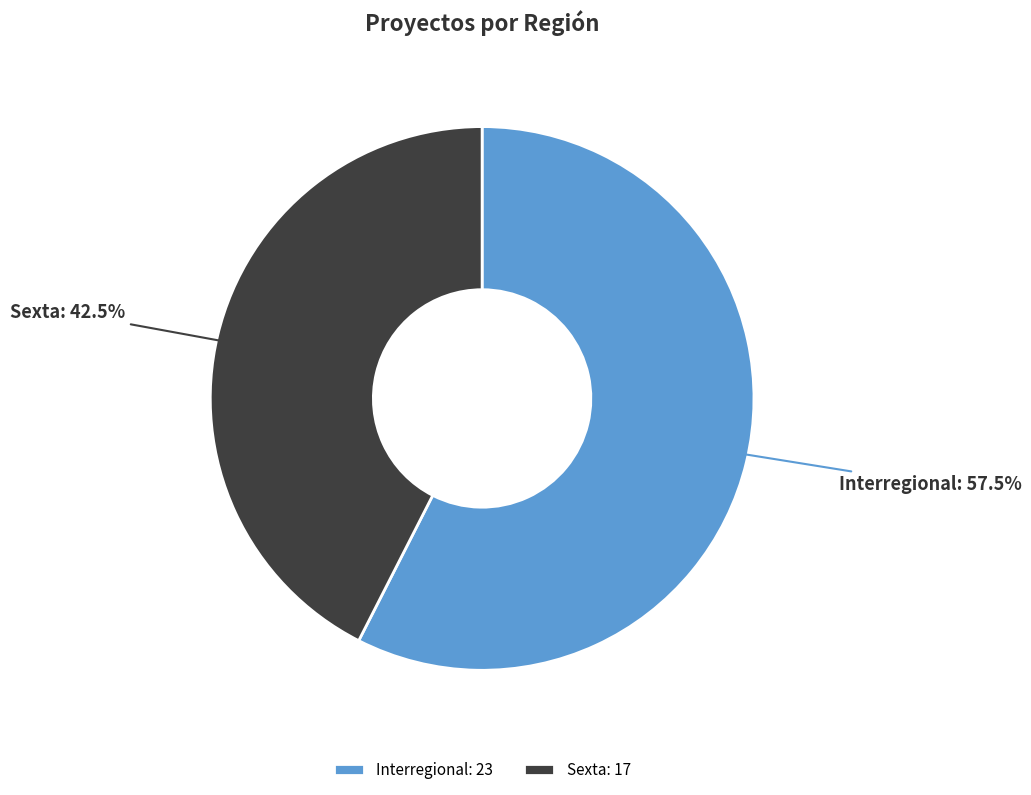

To the nearest percent, what is the difference between the Interregional and Sexta slice percentages?

15%